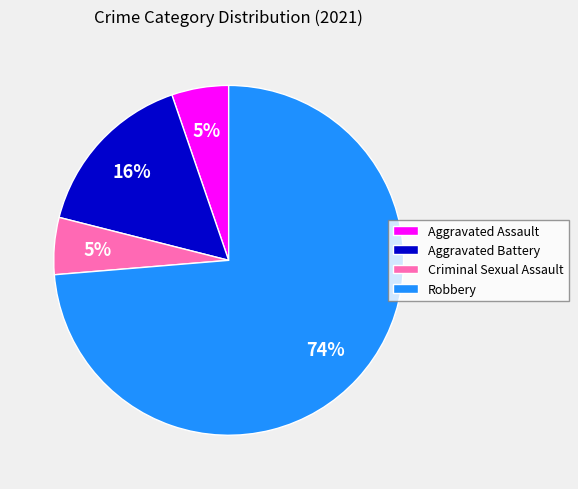

Does Robbery represent more than half of the total?

Yes